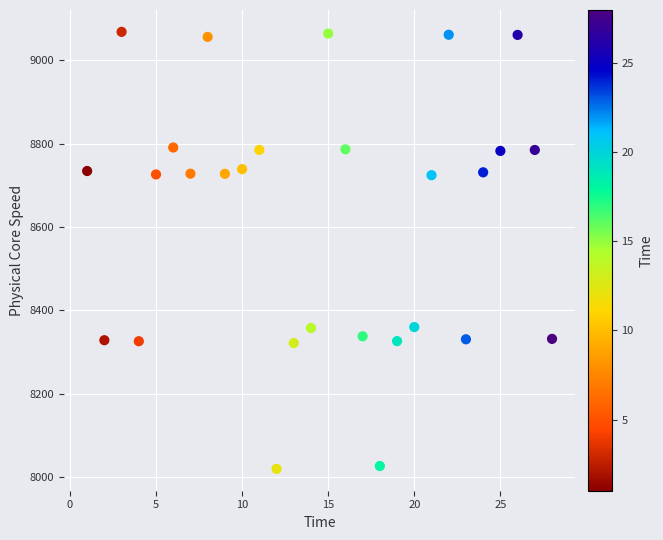

What is the range of Y values (max minus min)?

1049.1